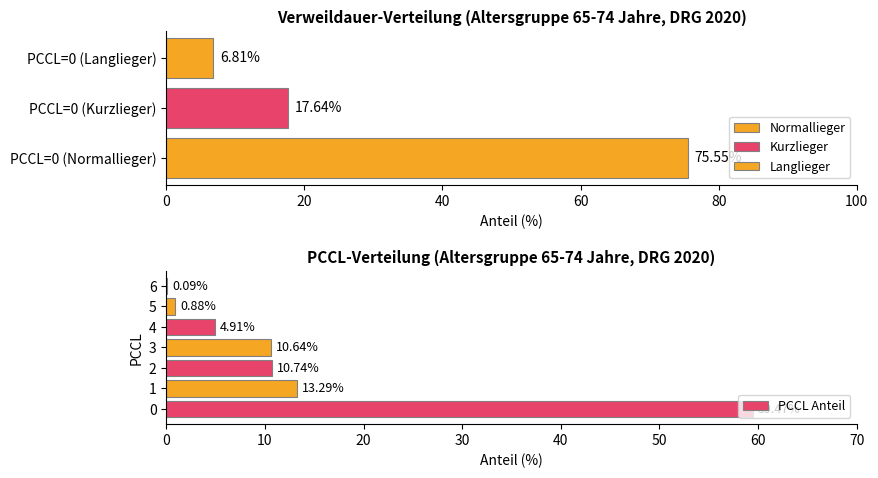

How many data points in PCCL Anteil are above 10?

4